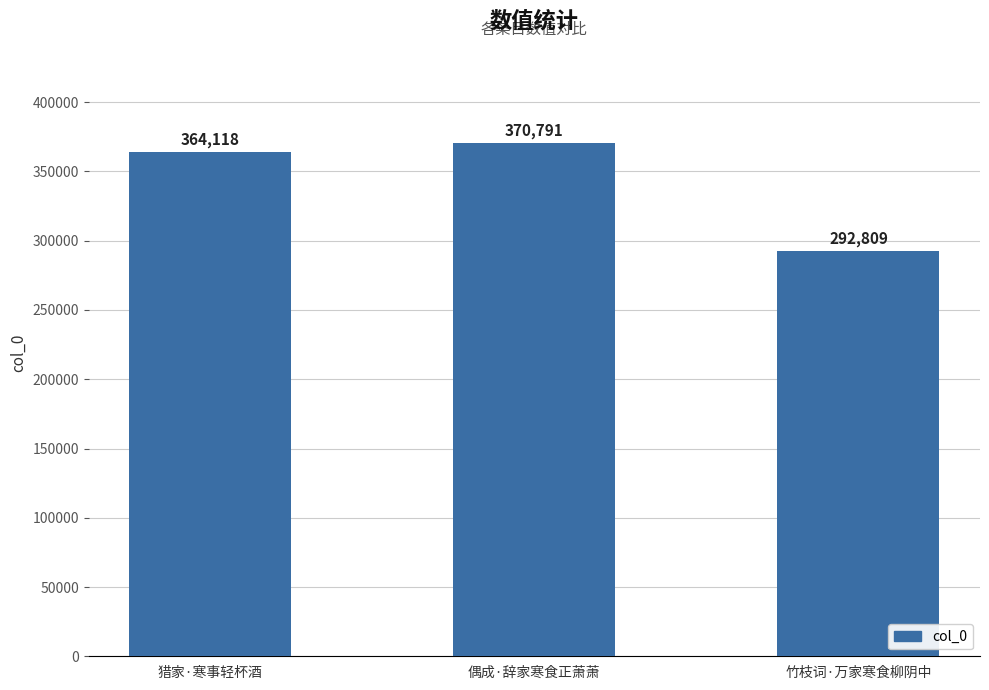

What is the maximum value shown in the chart?

370791